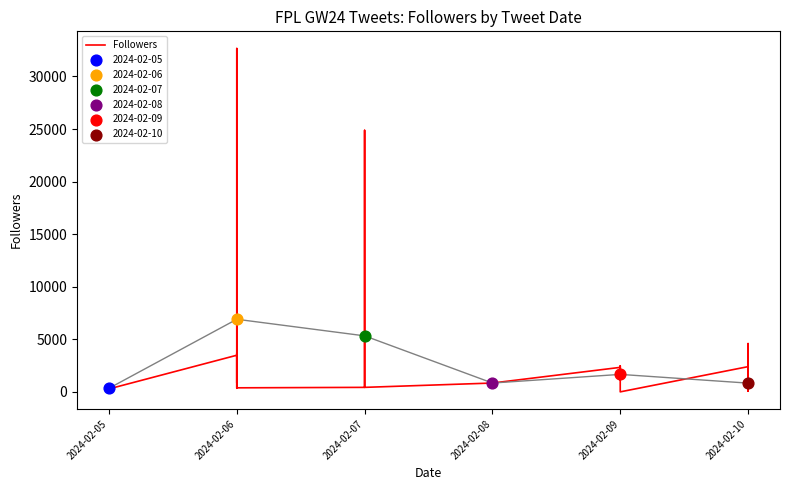

Which has a higher value, 30 or 2024-02-07?

2024-02-07